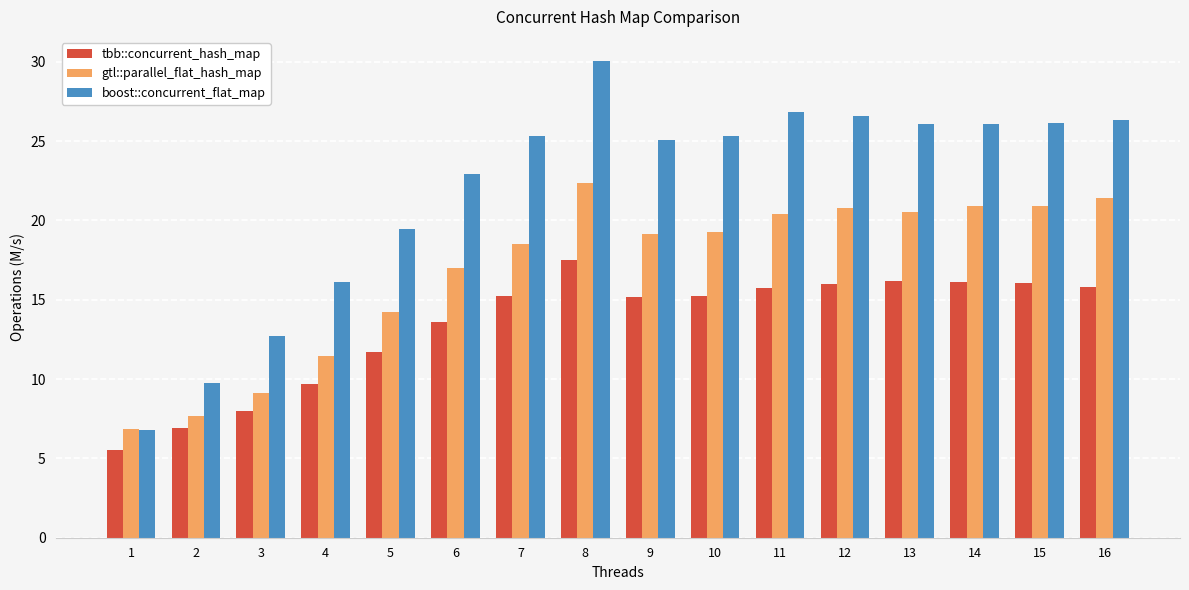

List the series in order of their peak value, highest first.

boost::concurrent_flat_map, gtl::parallel_flat_hash_map, tbb::concurrent_hash_map